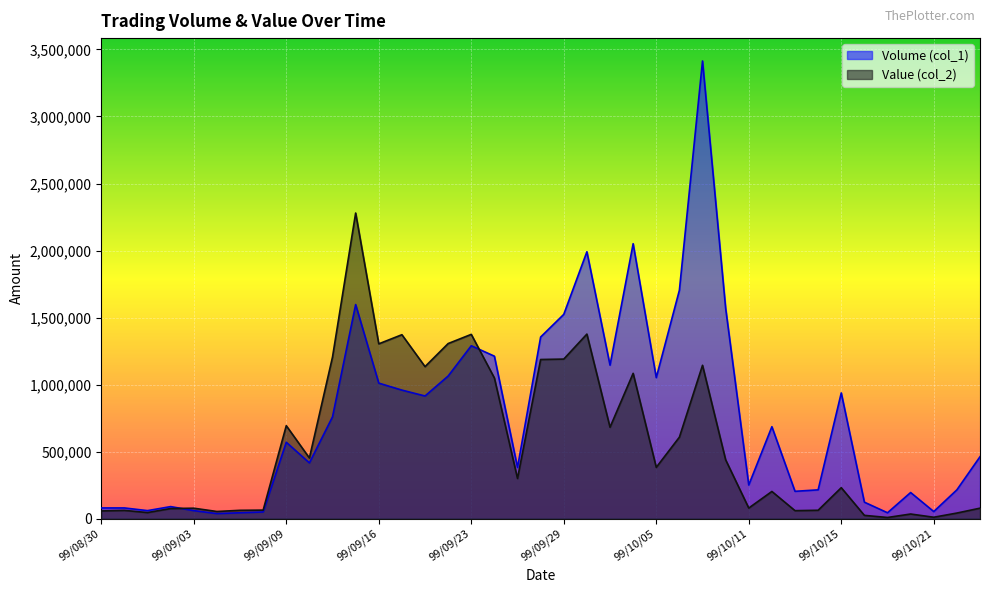

How many data points does each series have?

39